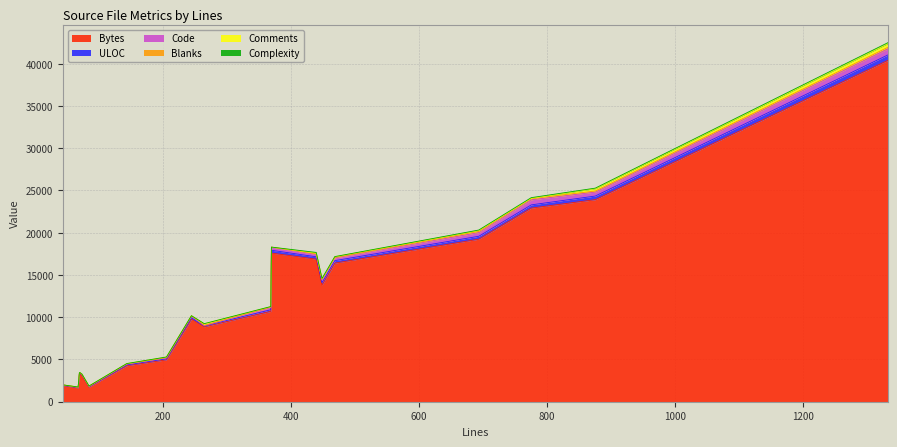

What is the maximum value shown in the chart?

40400